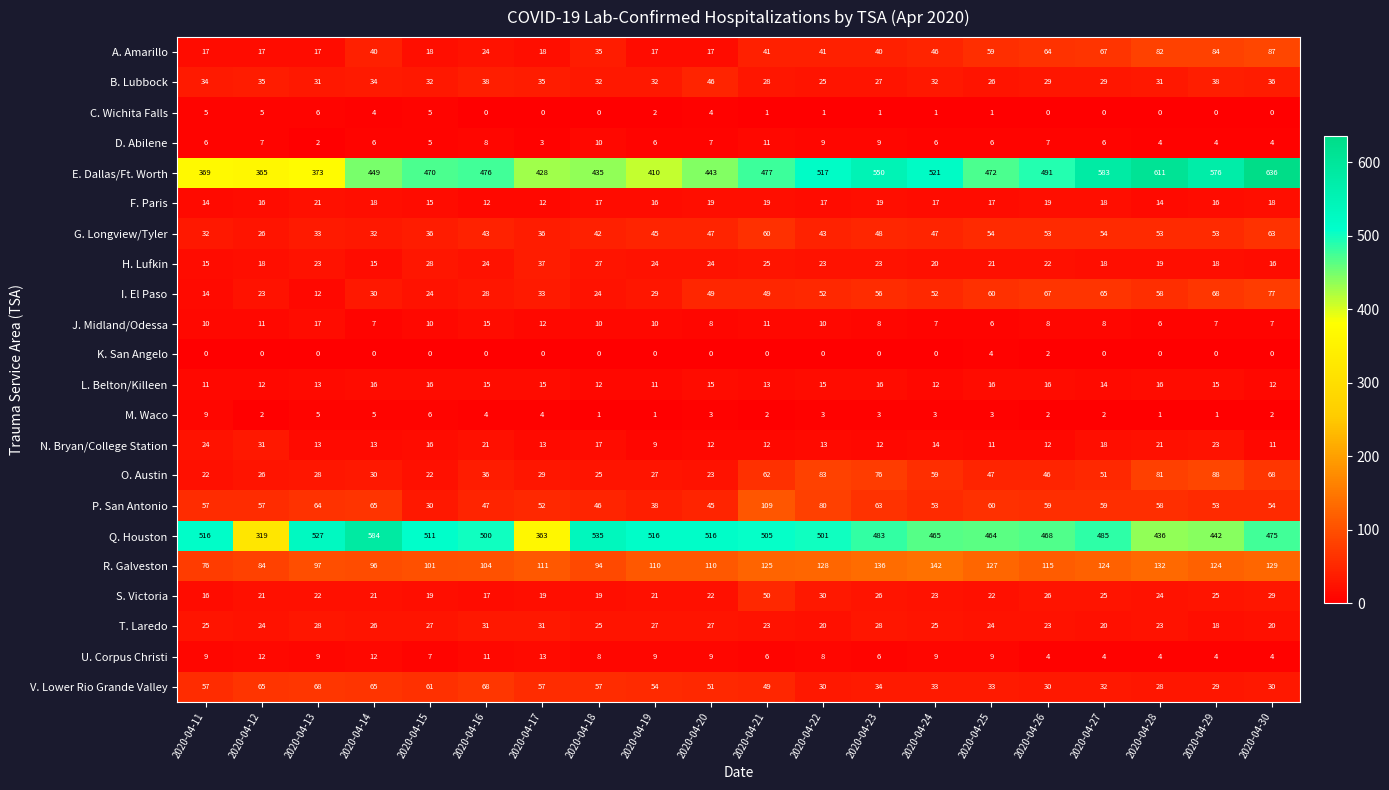

At how many categories does at least one series exceed 186?

20